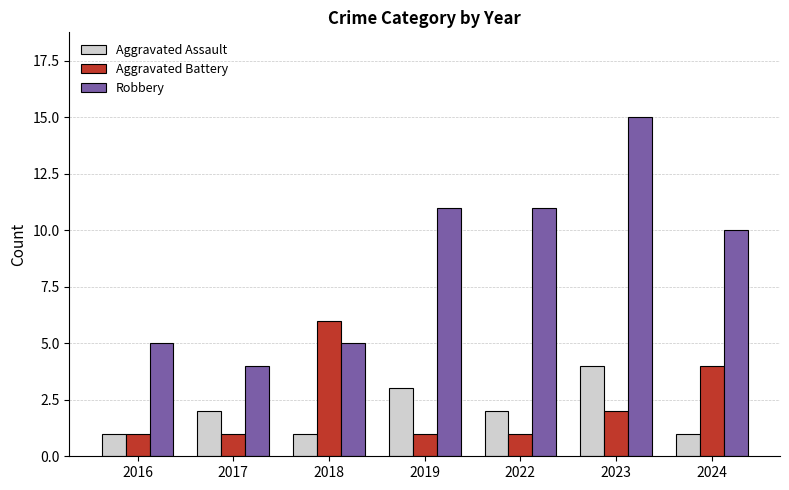

Reading left to right, what are all the values shown in this chart?

Aggravated Assault: 1	2	1	3	2	4	1
Aggravated Battery: 1	1	6	1	1	2	4
Robbery: 5	4	5	11	11	15	10